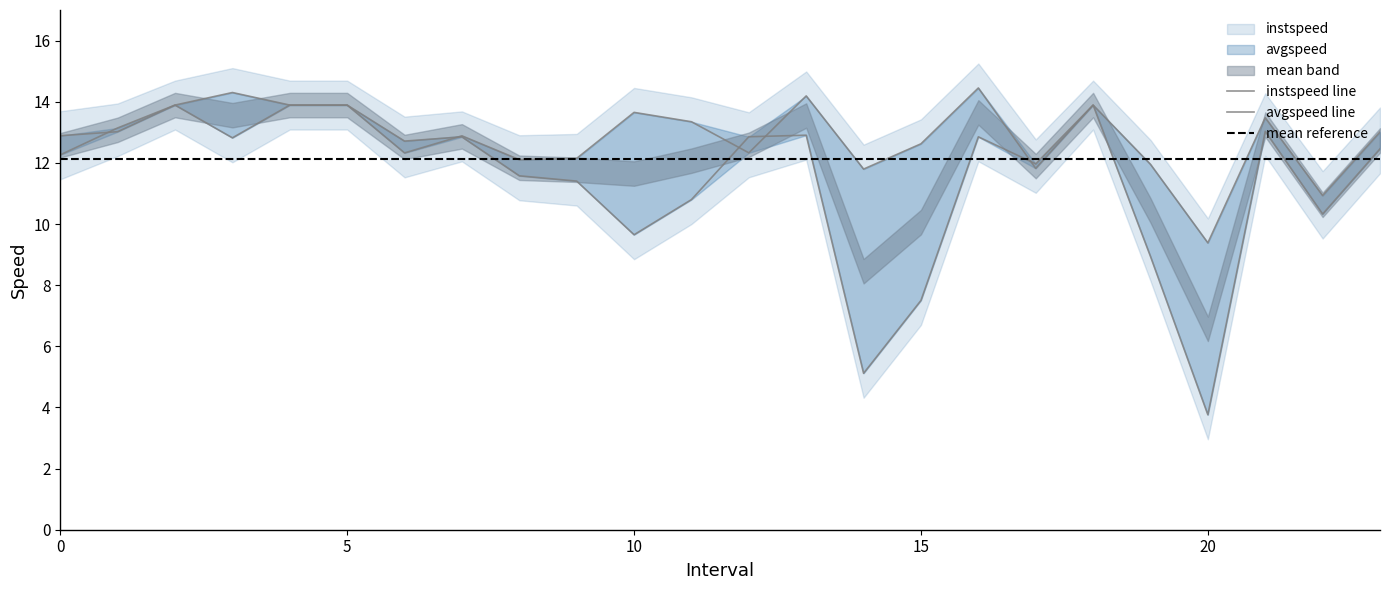

Which series has the largest total across all categories?

instspeed